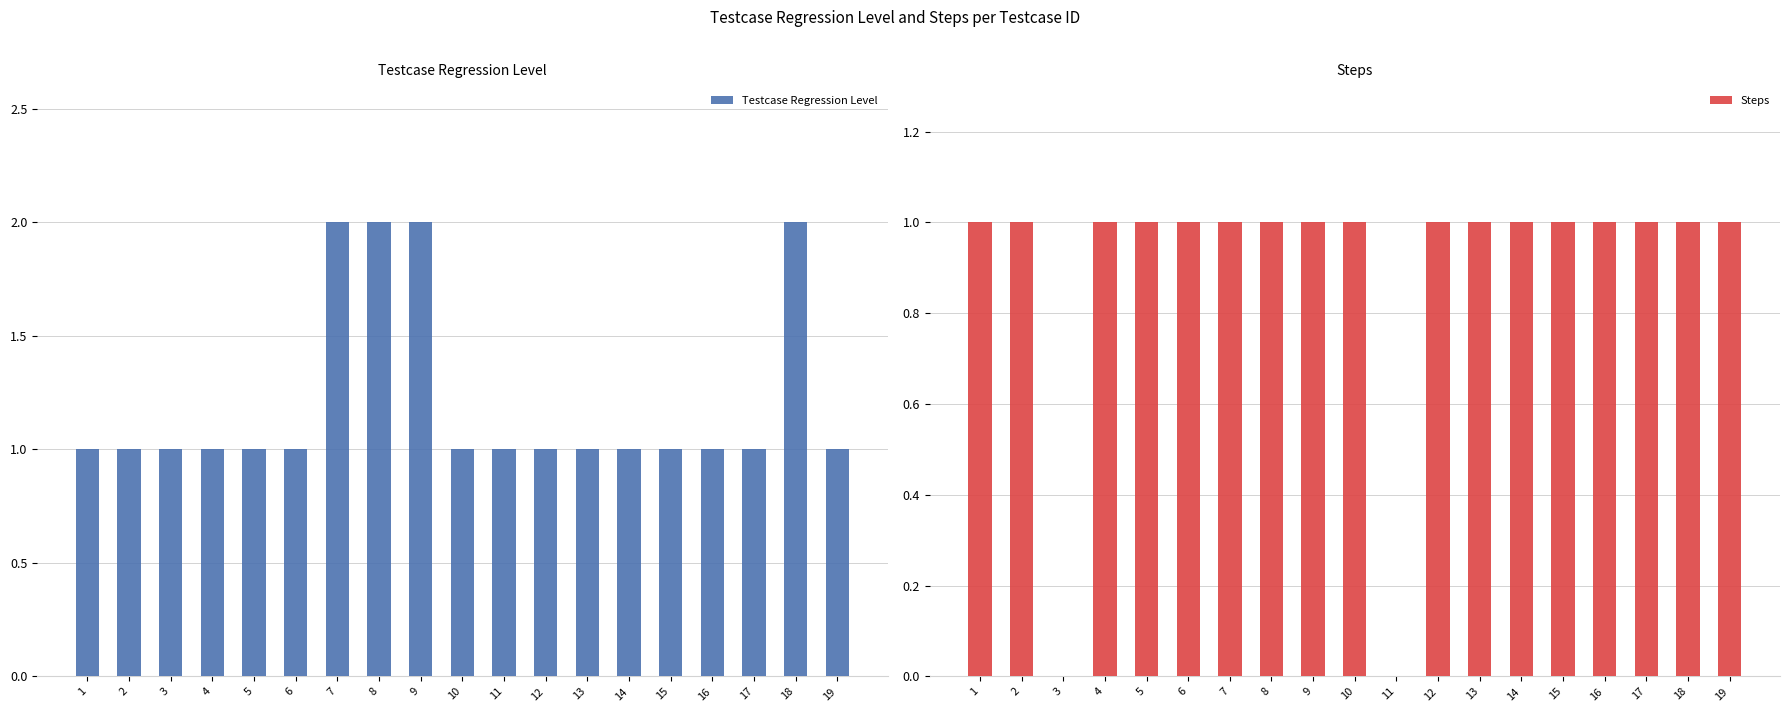

What are all the series names shown in the legend?

Testcase Regression Level, Steps